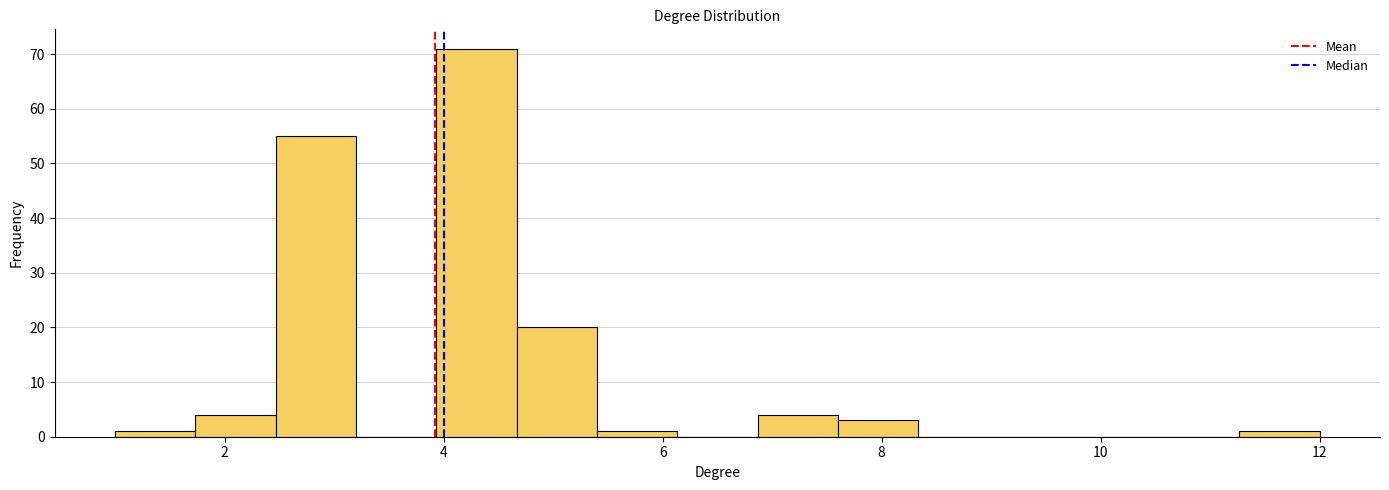

Read against the x-axis, roughly where is the centre of the tallest bar?

4.4